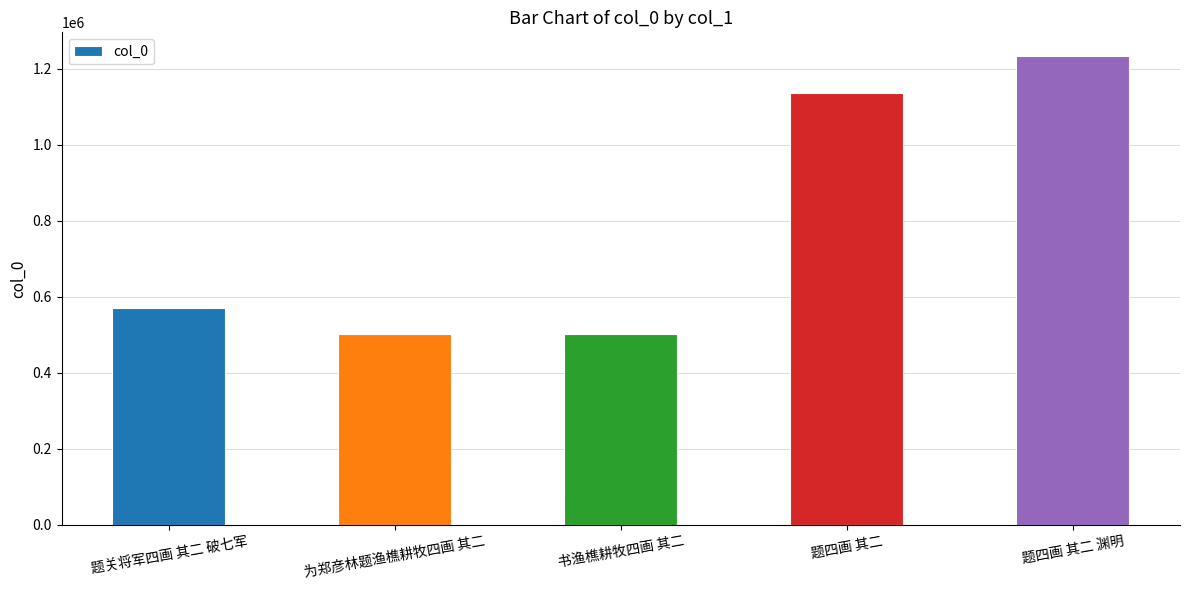

How many bars are there in total?

5